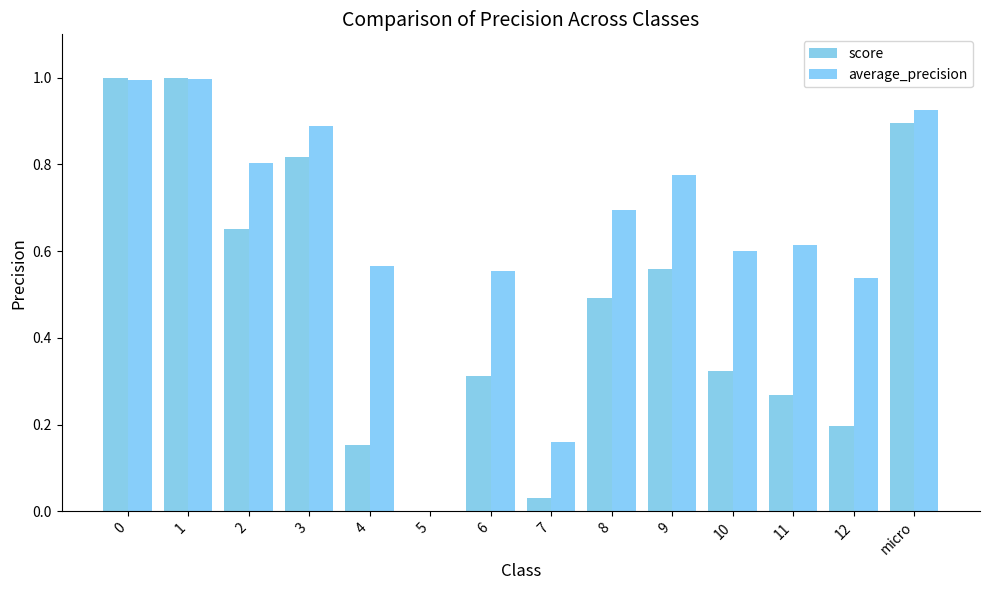

Reading left to right, extract all data points from this chart.

score: 0=1.0	1=1.0	2=0.6	3=0.8	4=0.2	5=0.0	6=0.3	7=0.0	8=0.5	9=0.6	10=0.3	11=0.3	12=0.2	micro=0.9
average_precision: 0=1.0	1=1.0	2=0.8	3=0.9	4=0.6	5=0.0	6=0.6	7=0.2	8=0.7	9=0.8	10=0.6	11=0.6	12=0.5	micro=0.9